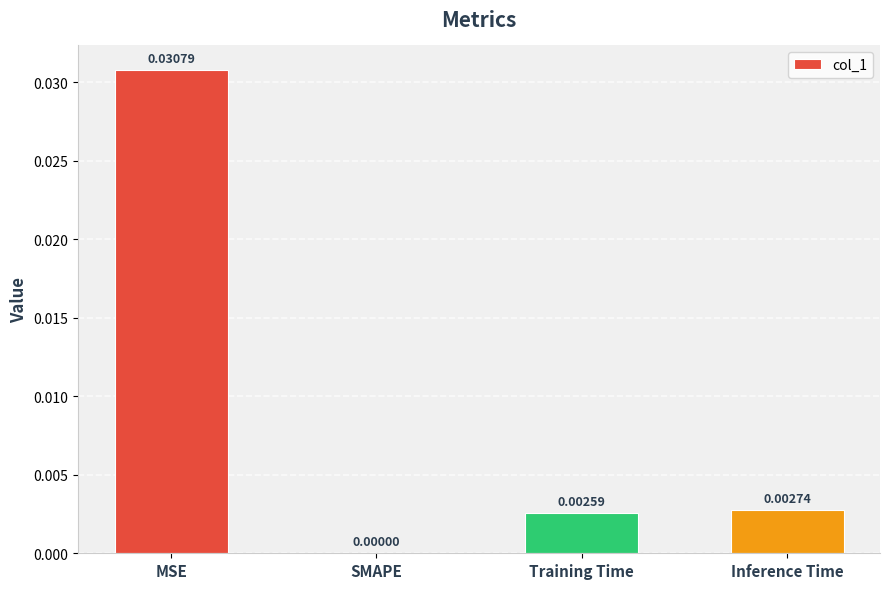

Where is the data nearest to the value 0?

SMAPE